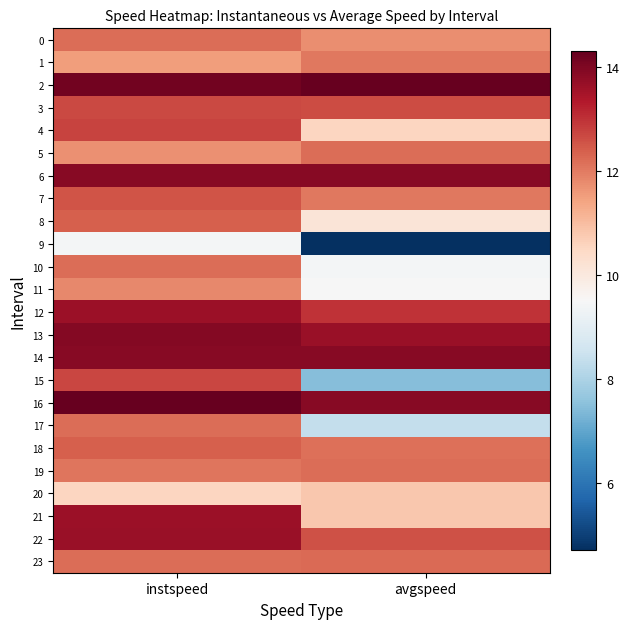

How many categories are shown in the chart?

2